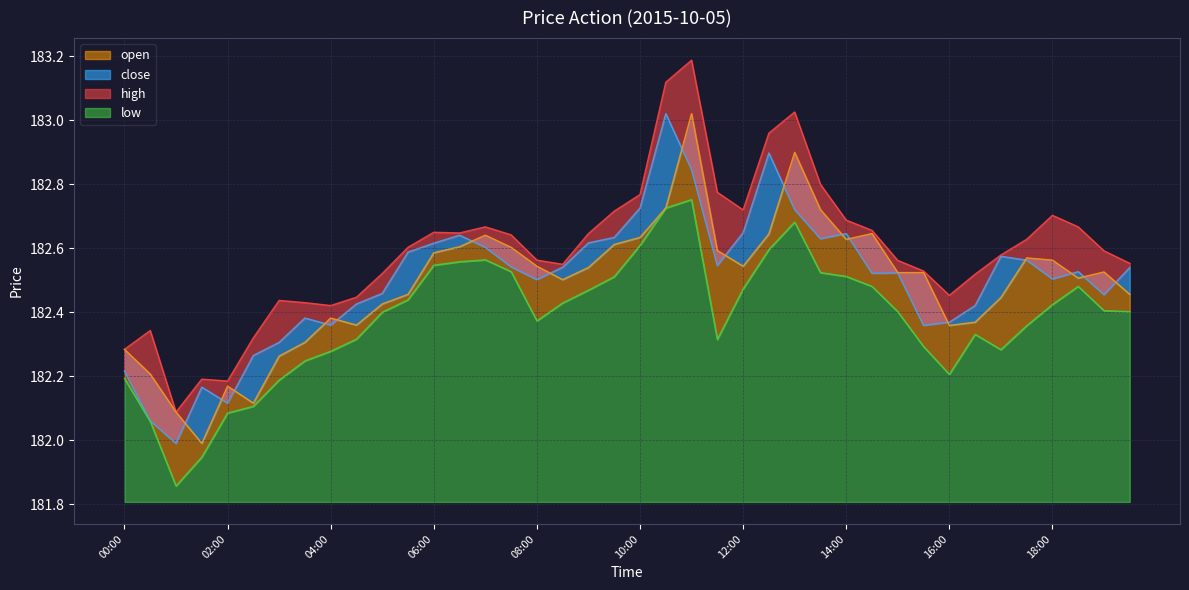

Is the value of high at 06:30 greater than the value of open at 14:00?

Yes